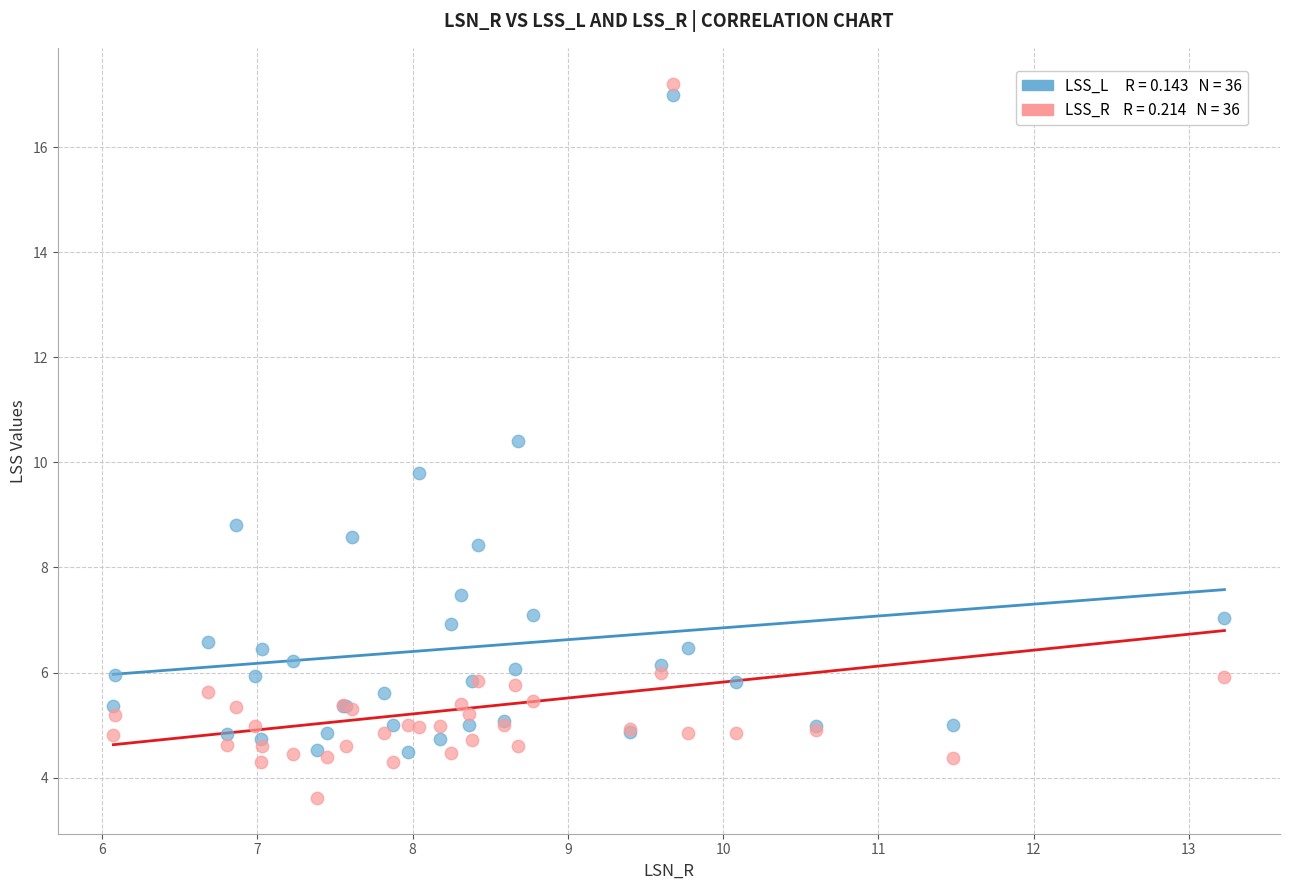

Across all series, what Y value is closest to 10?

9.8